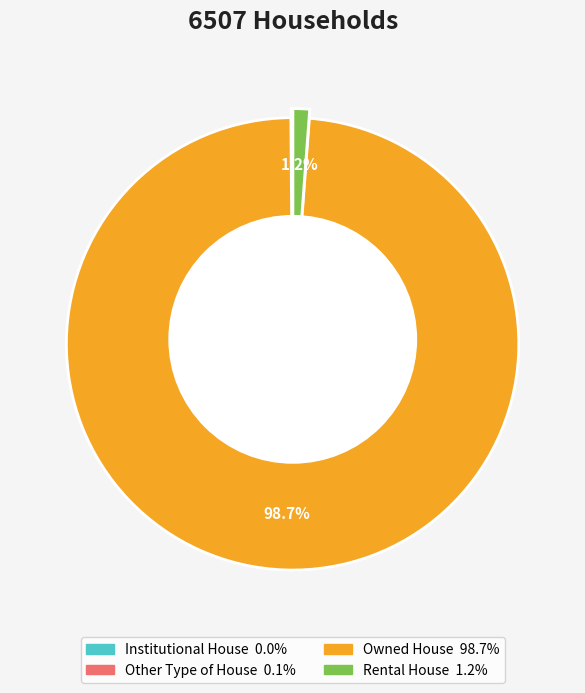

Between Owned House and Rental House, which is larger?

Owned House